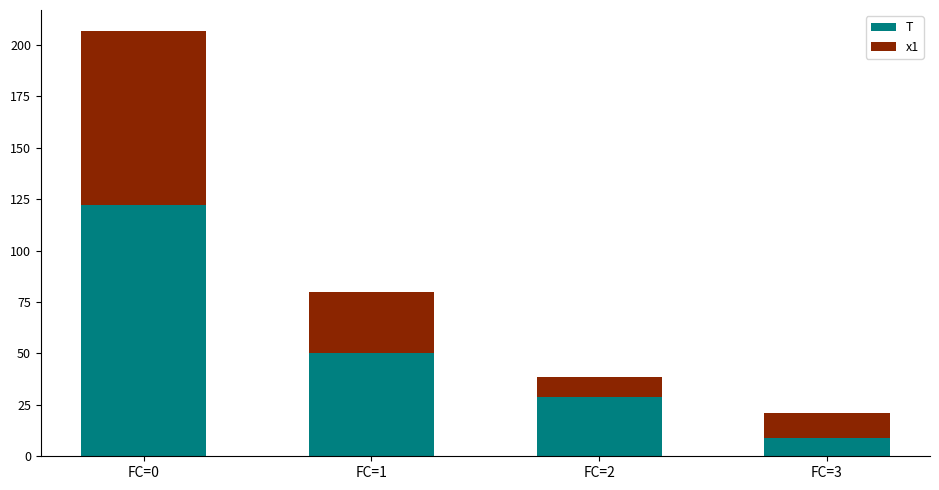

Reading right to left, transcribe the values for T.

FC=3=9.0	FC=2=29.0	FC=1=50.0	FC=0=122.0